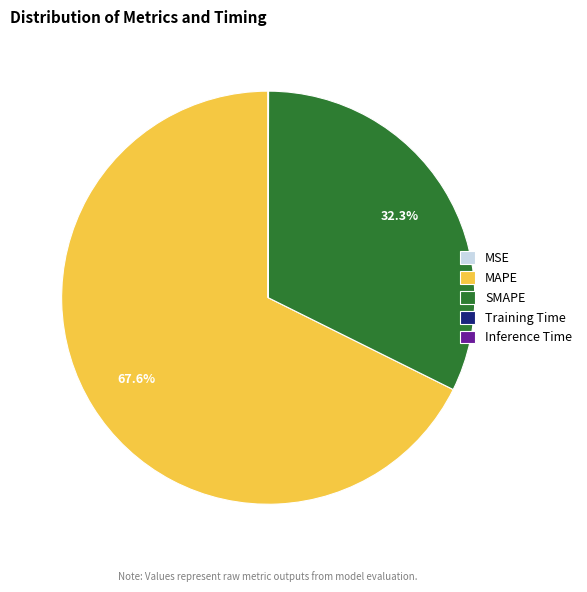

To the nearest percent, what portion does MAPE represent?

68%